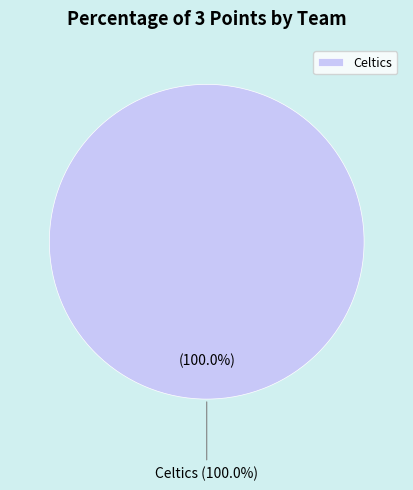

Does Celtics represent more than half of the total?

Yes